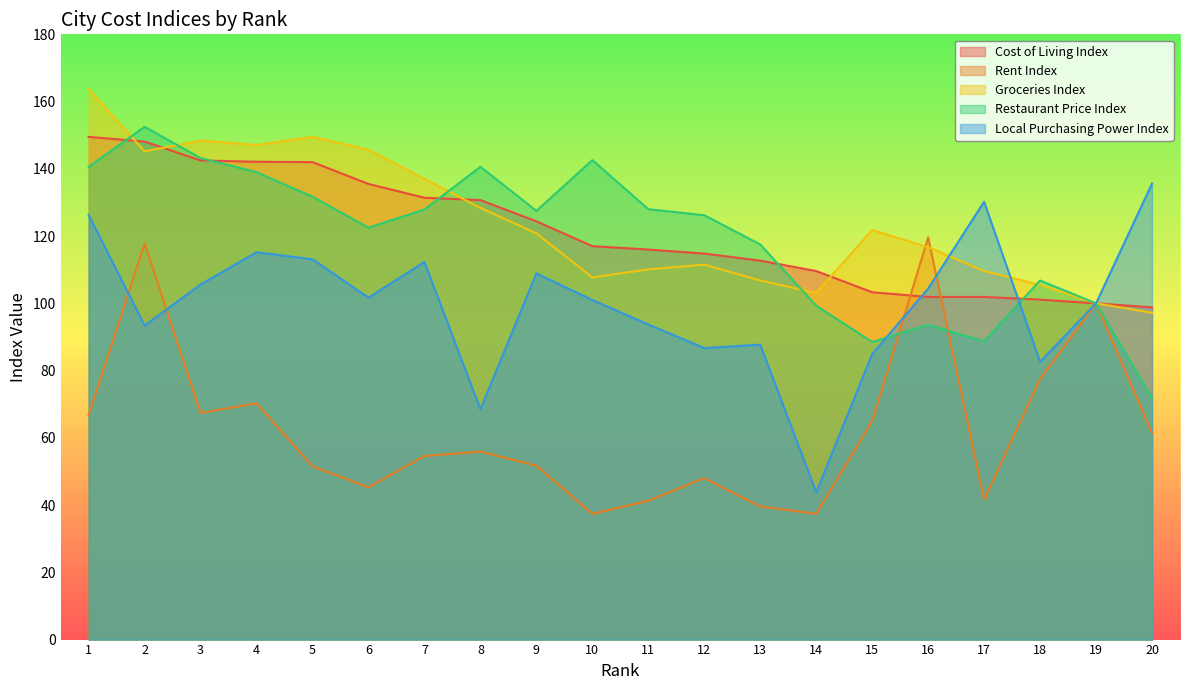

Reading right to left, transcribe all the data shown in this chart.

Cost of Living Index: 20=98.8	19=100.0	18=101.1	17=101.9	16=101.9	15=103.3	14=109.6	13=112.7	12=114.8	11=116.0	10=117.0	9=124.4	8=130.7	7=131.4	6=135.5	5=142.0	4=142.1	3=142.5	2=148.1	1=149.5
Rent Index: 20=61.4	19=100.0	18=77.5	17=41.6	16=119.6	15=65.0	14=37.4	13=39.6	12=48.0	11=41.3	10=37.4	9=51.7	8=55.9	7=54.6	6=45.3	5=51.5	4=70.3	3=67.4	2=117.8	1=66.8
Groceries Index: 20=97.2	19=100.0	18=105.5	17=109.6	16=116.7	15=121.8	14=103.1	13=106.8	12=111.5	11=110.1	10=107.7	9=120.8	8=128.4	7=137.0	6=145.7	5=149.5	4=147.1	3=148.4	2=145.2	1=163.7
Restaurant Price Index: 20=71.7	19=100.0	18=106.8	17=88.7	16=93.6	15=88.5	14=99.3	13=117.5	12=126.2	11=128.0	10=142.6	9=127.5	8=140.6	7=127.9	6=122.5	5=131.7	4=139.0	3=143.2	2=152.5	1=140.6
Local Purchasing Power Index: 20=135.6	19=100.0	18=82.6	17=130.2	16=104.4	15=84.9	14=43.8	13=87.7	12=86.7	11=93.7	10=101.0	9=108.9	8=68.5	7=112.3	6=101.7	5=113.1	4=115.2	3=105.6	2=93.4	1=126.3